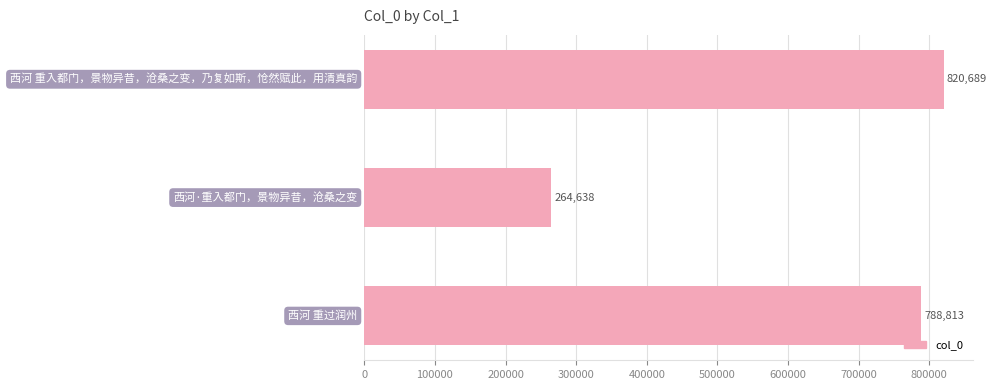

What is the average value?

624713